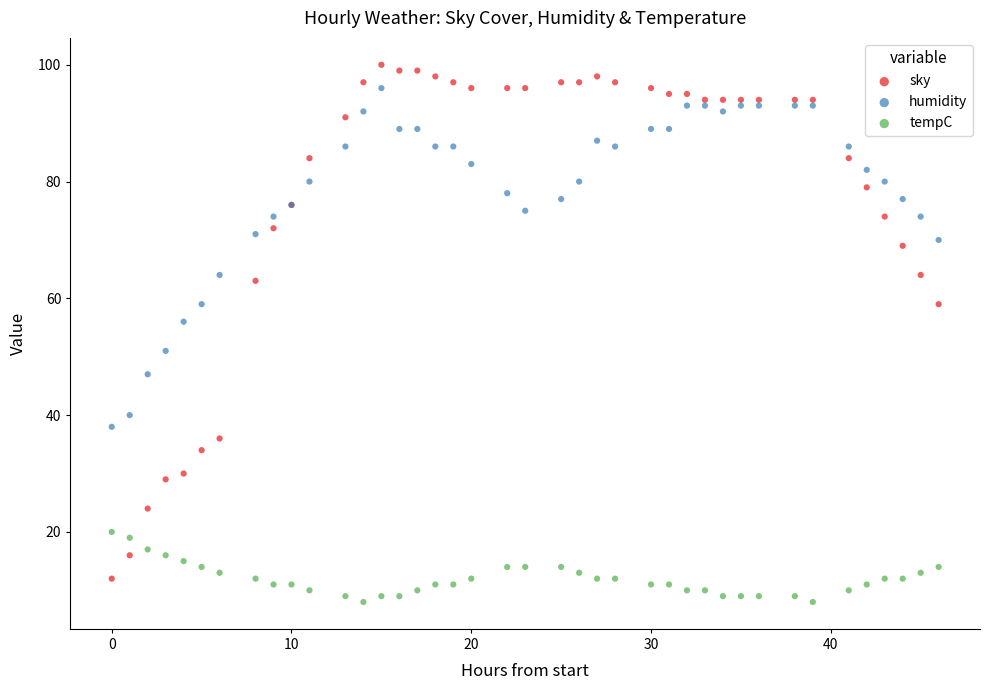

Which series has the widest spread of Y values?

sky